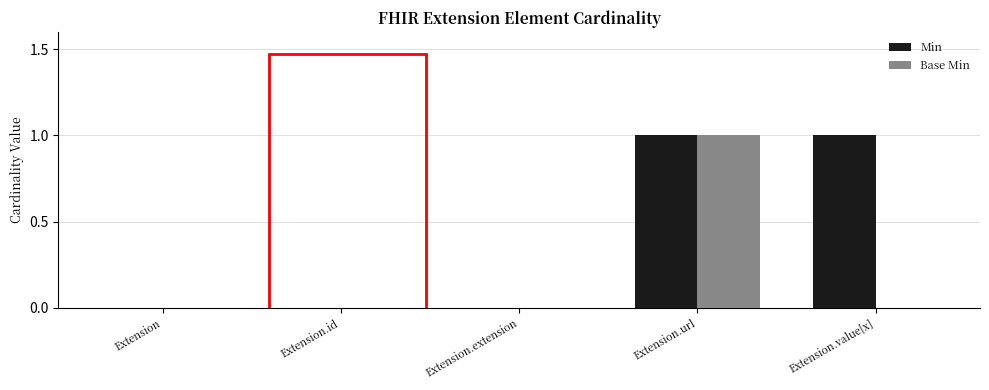

Which series has the largest total across all categories?

Min